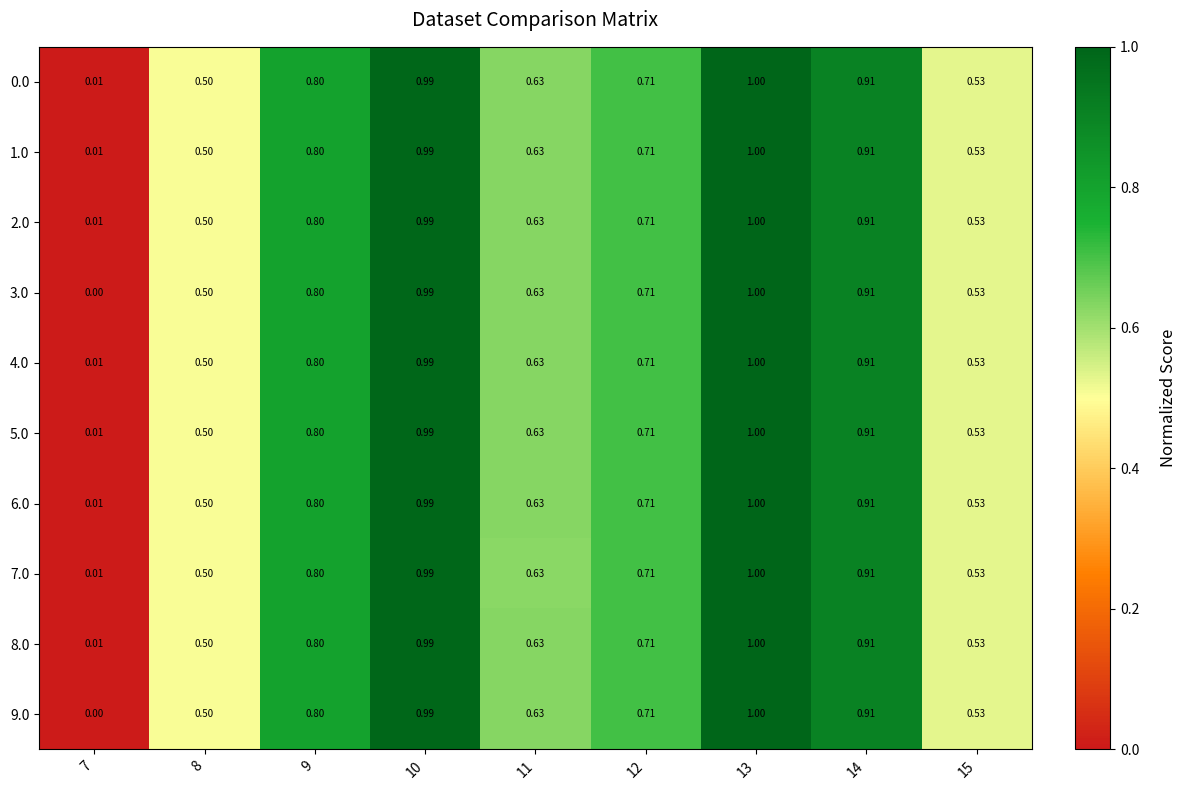

Is the value of 4.0 at 8 greater than the value of 1.0 at 9?

No